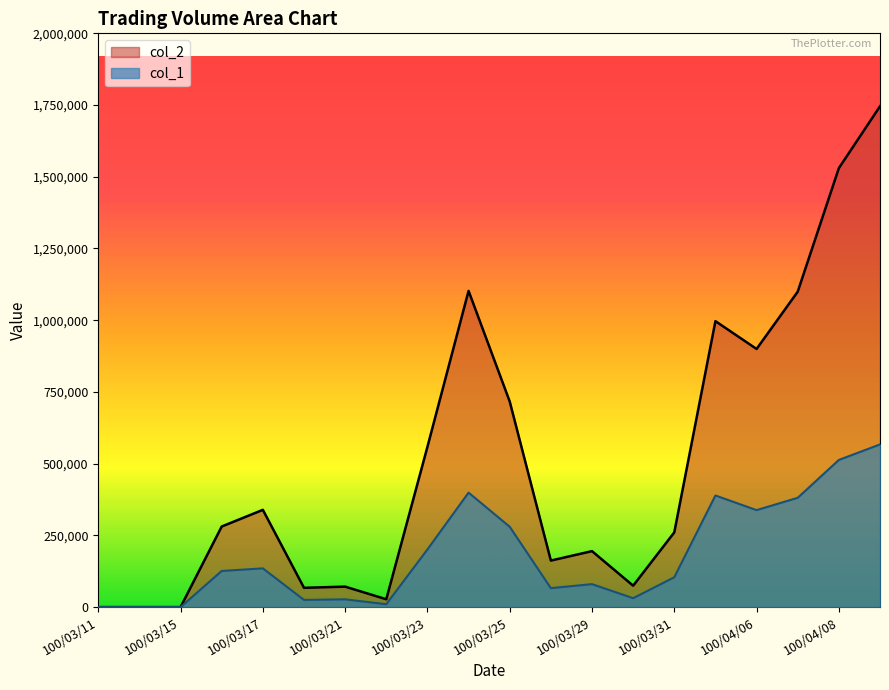

How many data points in col_2 are above 280860?

9